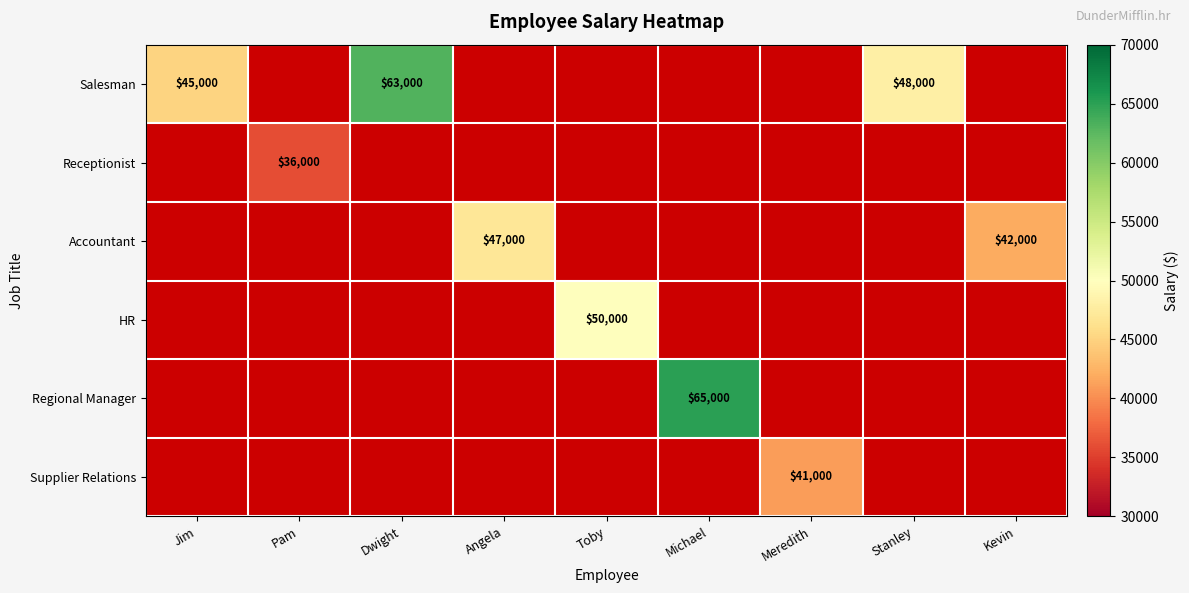

The Salesman series shows 69480 at Stanley. True or false?

False